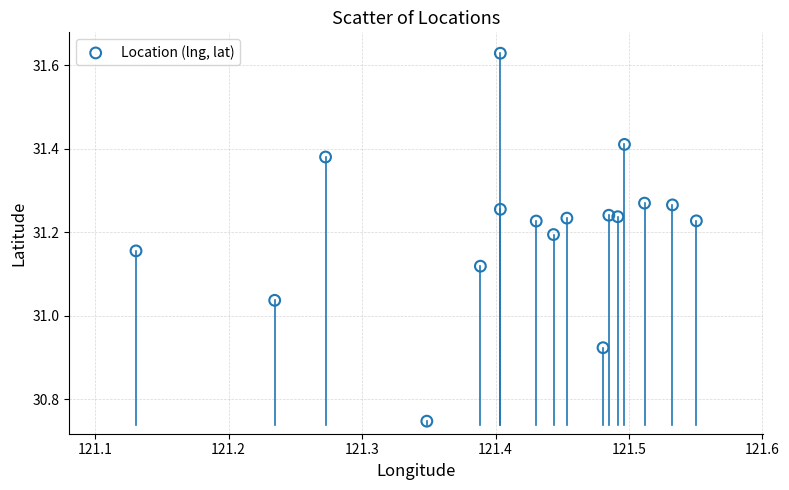

What is the range of Y values (max minus min)?

0.9